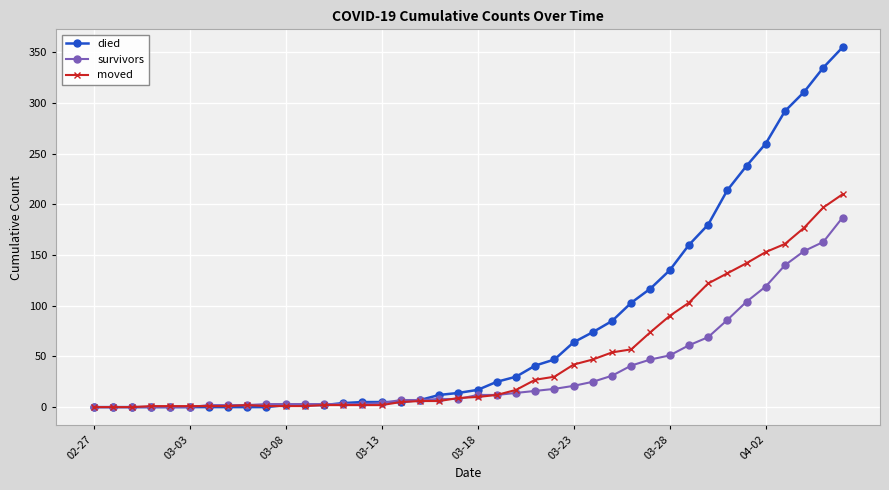

Does the chart display data point markers on the line(s)?

Yes